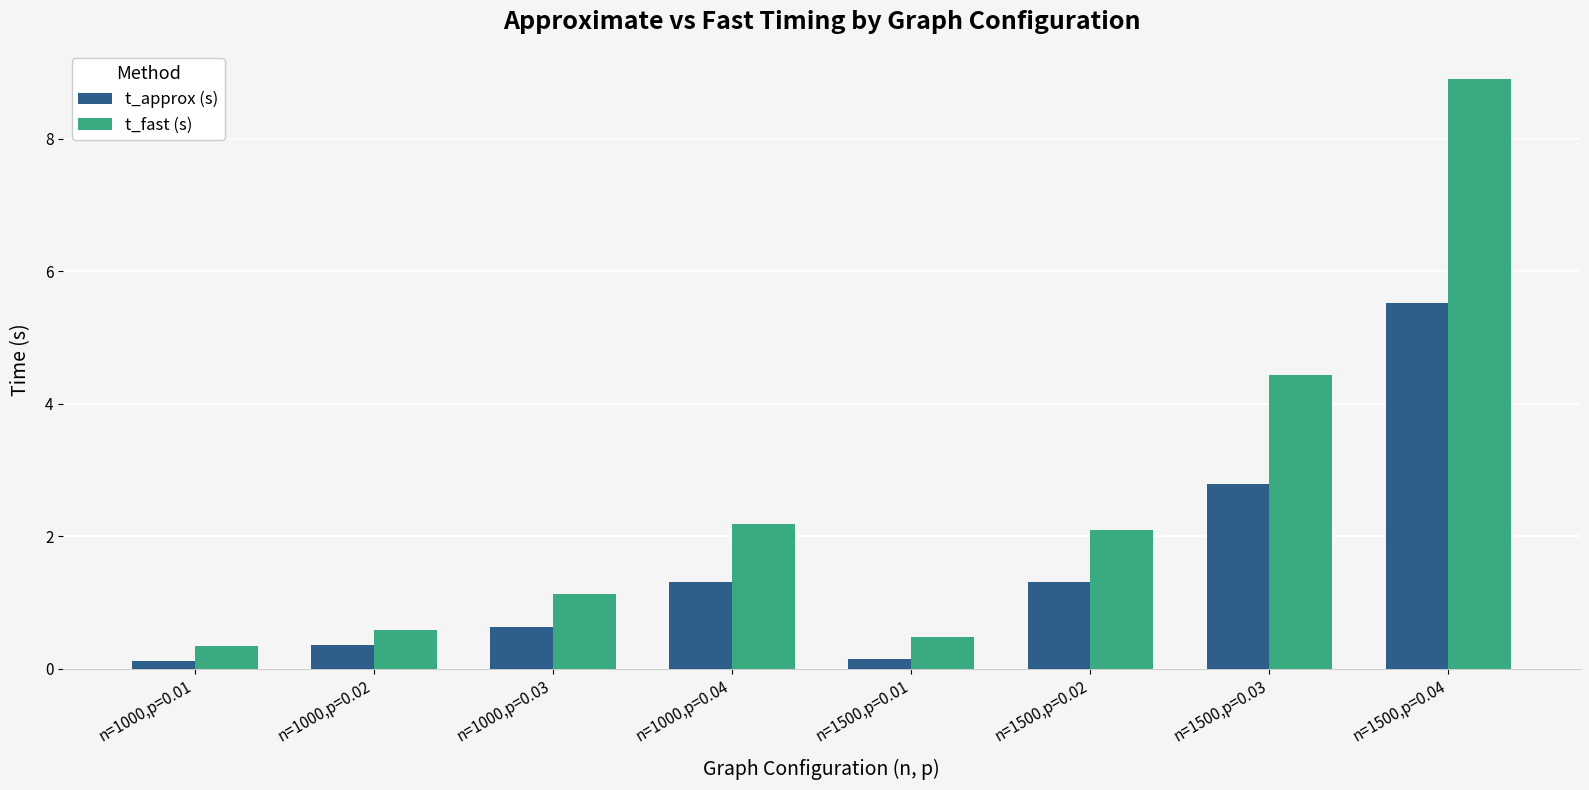

What is the average value of the t_approx (s) series?

1.5